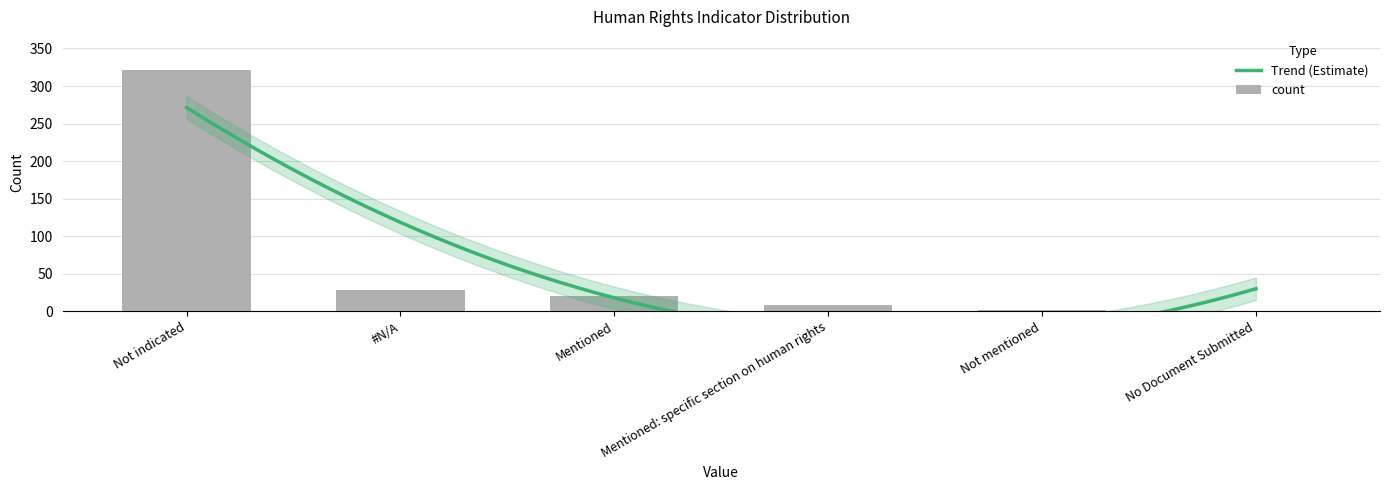

At which label does the data first exceed 20?

Not indicated